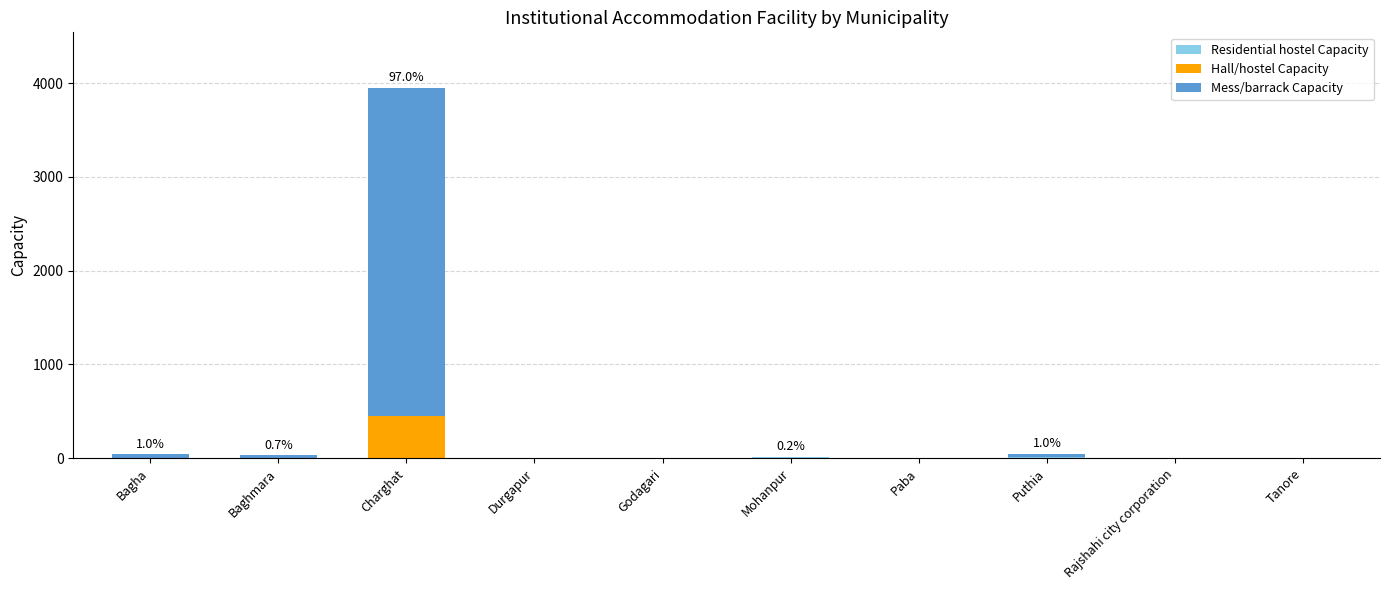

How many series are shown in this chart?

3